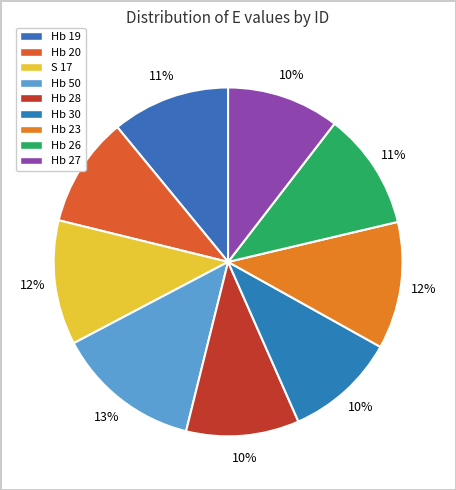

Count the number of slices in the pie.

9